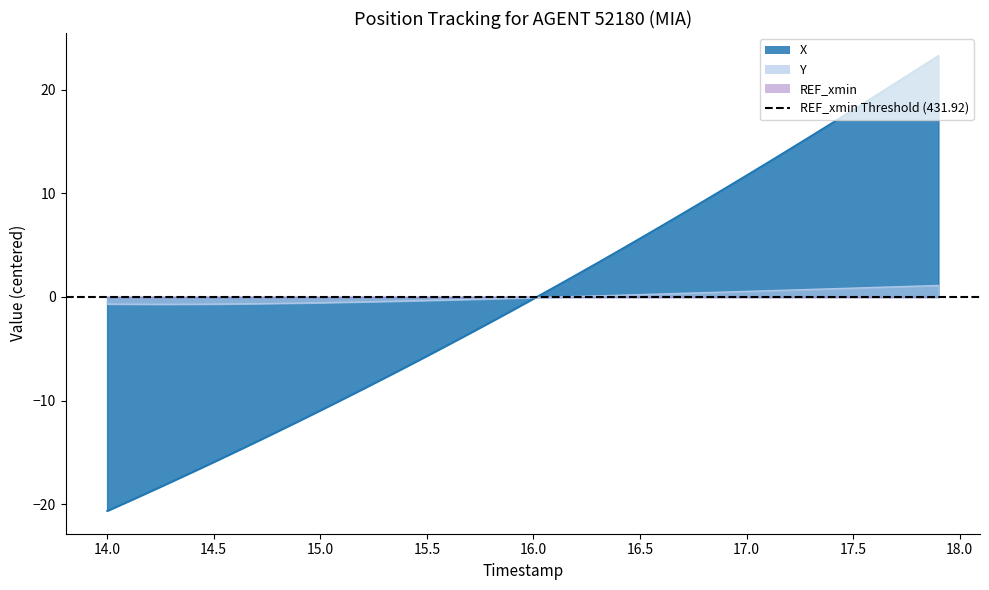

True or false: X and Y cross at least once.

True